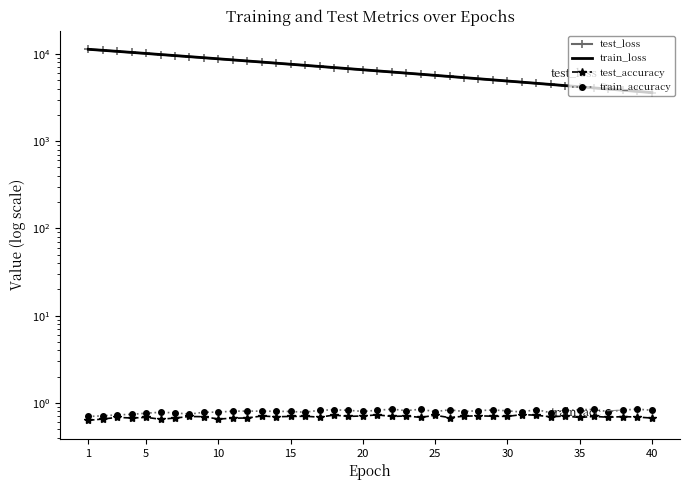

How many values in the test_loss series are below 6579?

20